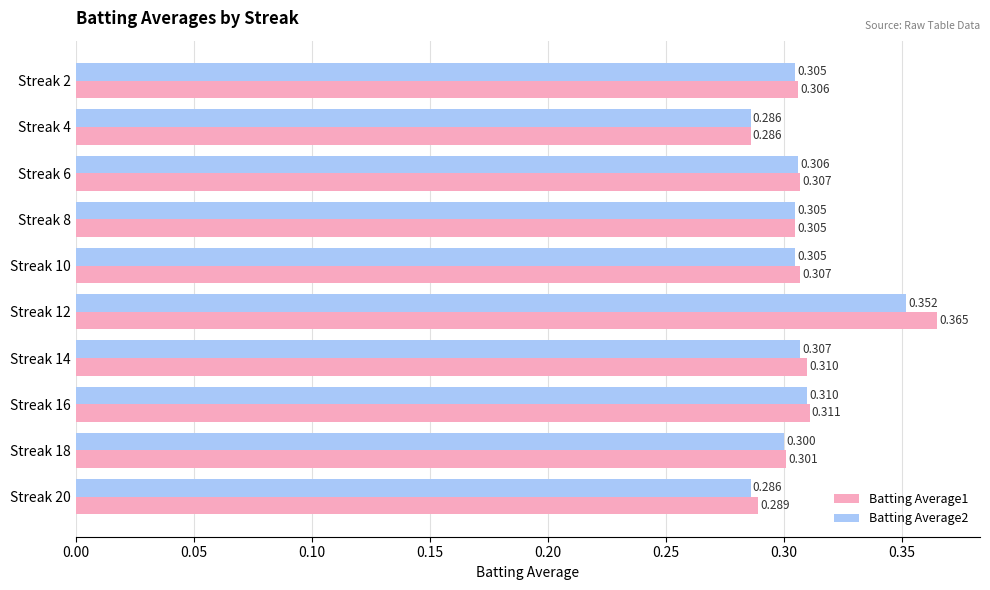

What are all the series names shown in the legend?

Batting Average1, Batting Average2